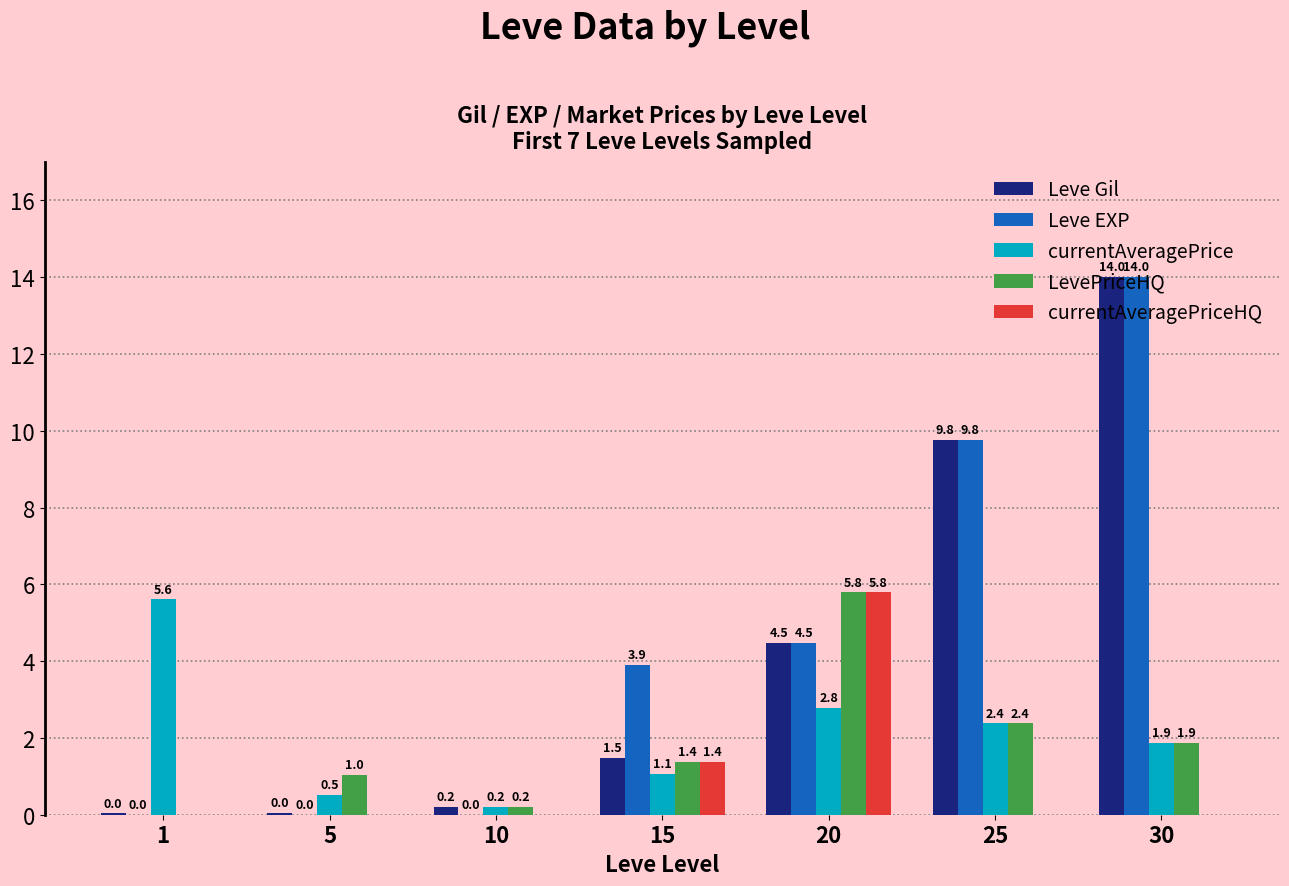

What are all the series names shown in the legend?

Leve Gil, Leve EXP, currentAveragePrice, LevePriceHQ, currentAveragePriceHQ